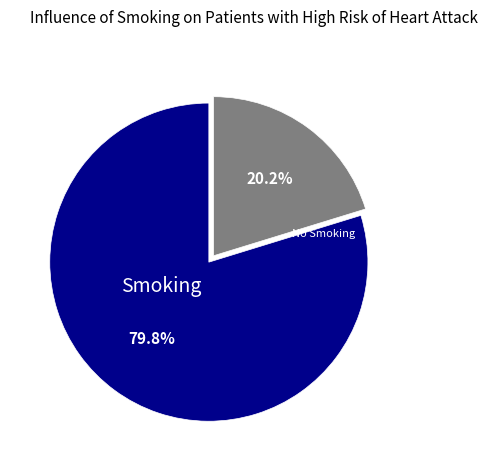

Does any single category account for the majority?

Yes